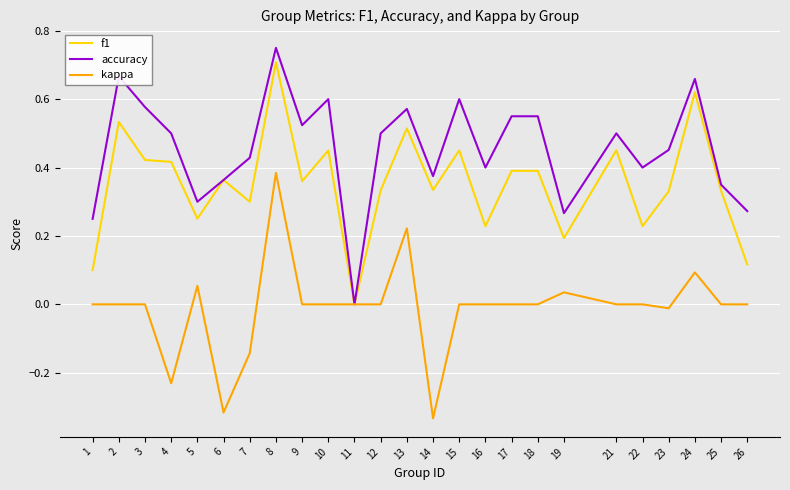

Between 2 and 17, which series saw the biggest shift?

f1